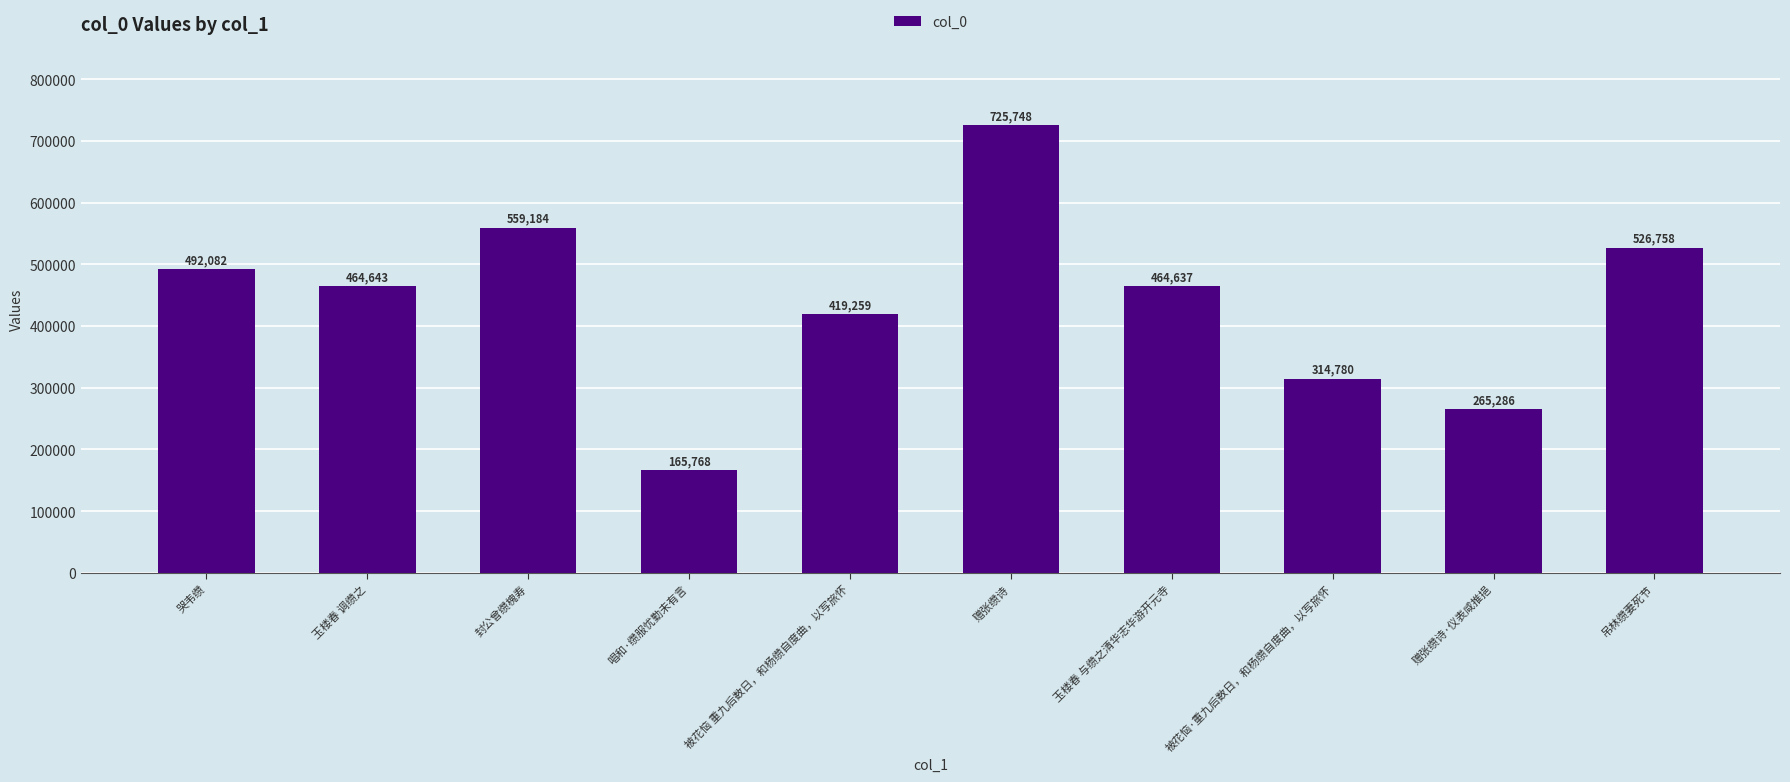

What value does the data have at 赠张缵诗·仪表咸推挹, to the nearest 10?

265290